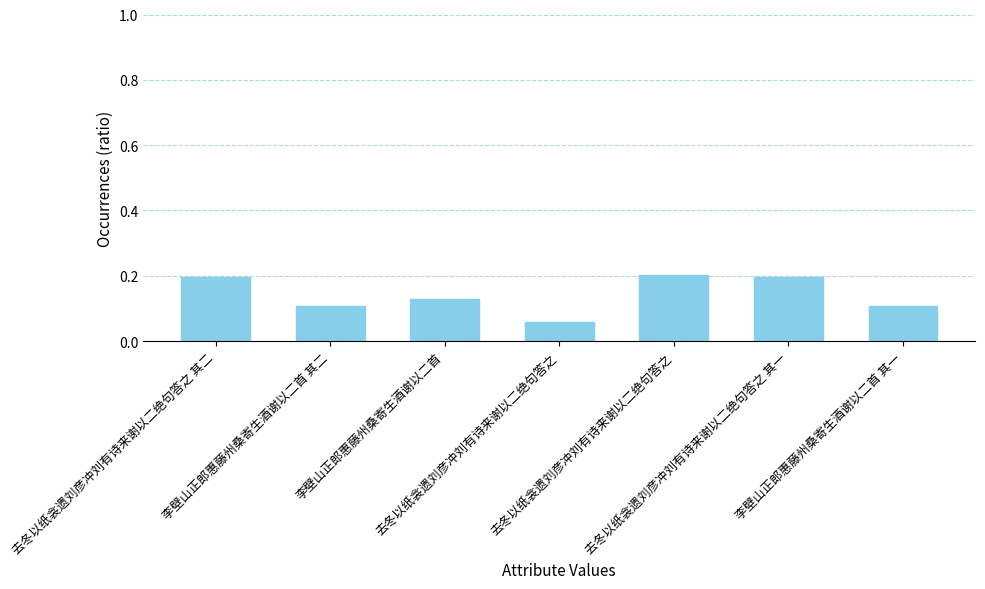

How many bars are there in total?

7